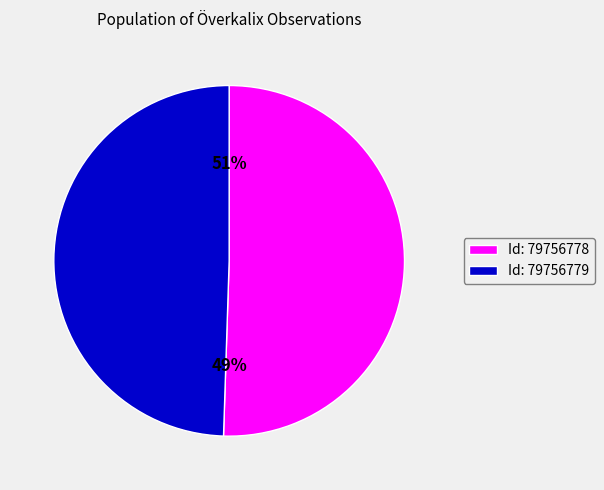

To the nearest percent, what is the difference between the 79756779 and 79756778 slice percentages?

1%